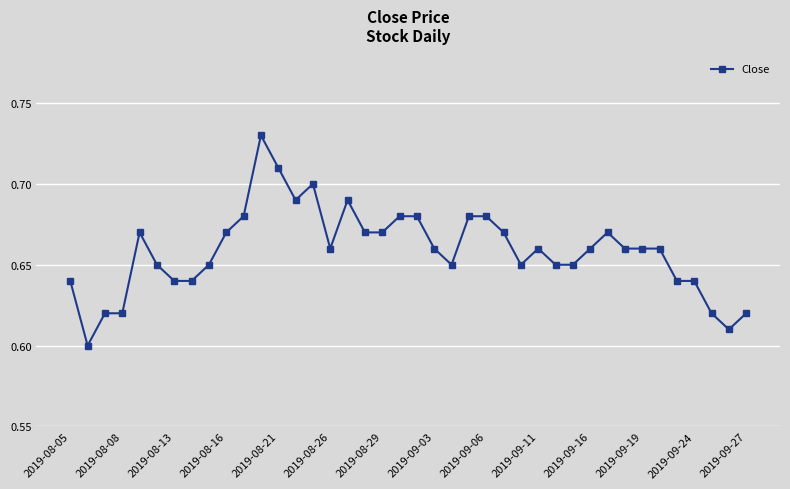

What is the sum of all values?

26.4